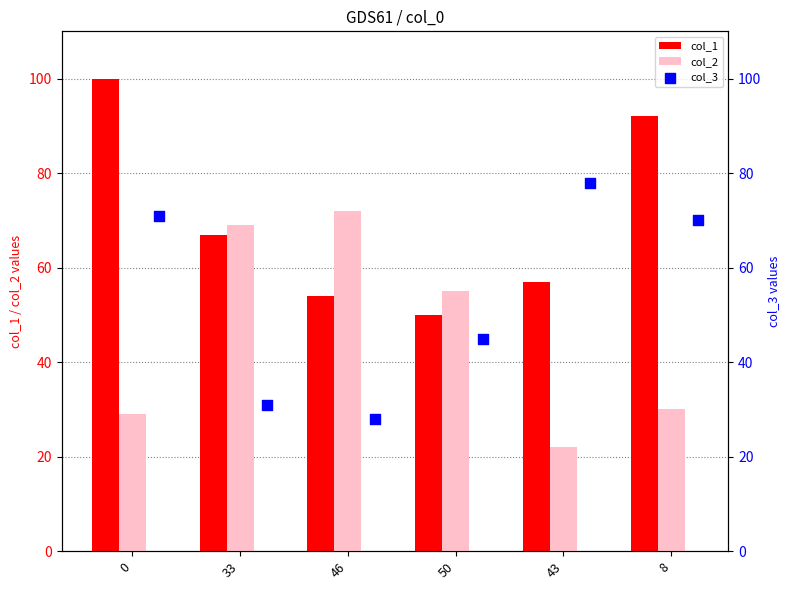

Which series contains the highest Y value?

col_1